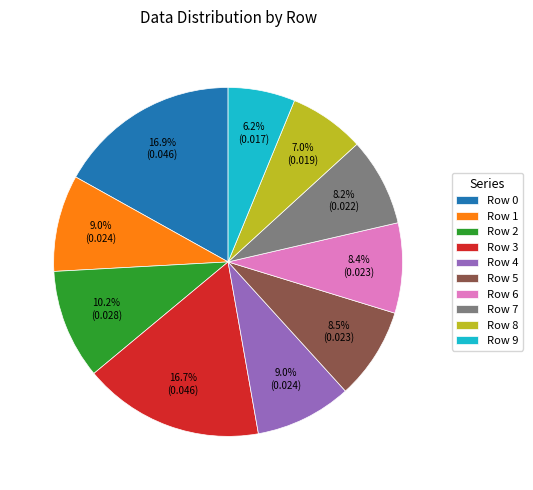

To the nearest percent, what percentage of the pie is Row 3?

17%